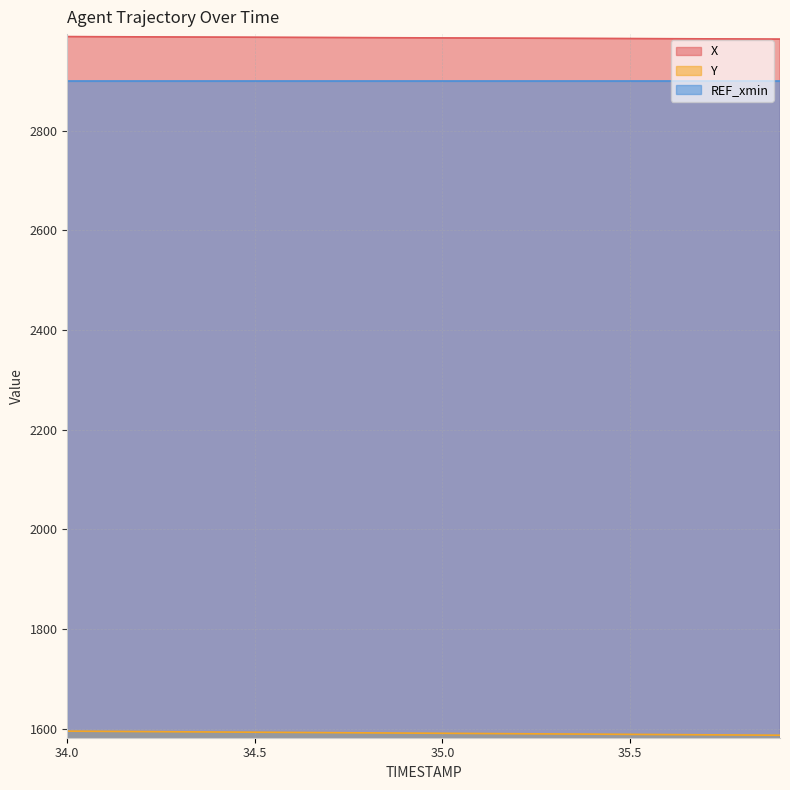

List the labels in order of Y value, smallest first.

35.9, 35.8, 35.7, 35.6, 35.5, 35.4, 35.3, 35.2, 35.1, 35.0, 34.9, 34.8, 34.7, 34.6, 34.5, 34.4, 34.3, 34.2, 34.1, 34.0